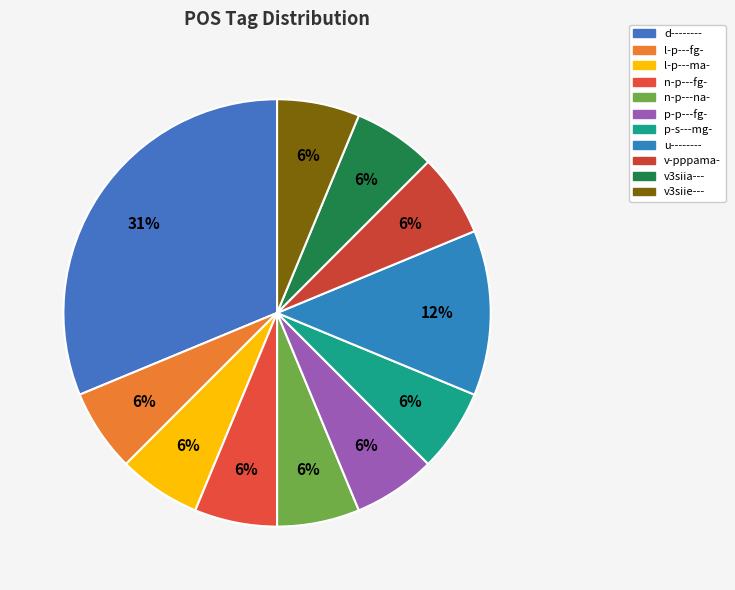

Count the number of slices in the pie.

11